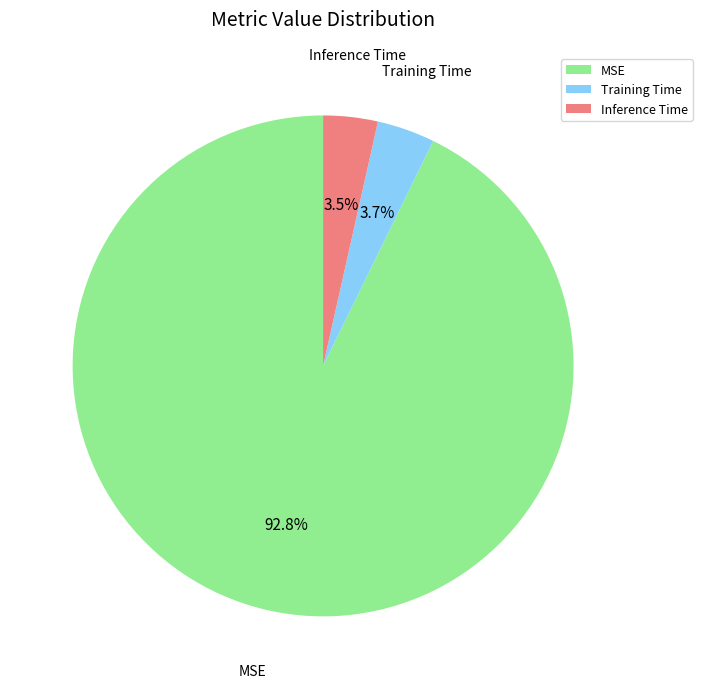

Which slice represents more than half of the pie?

MSE